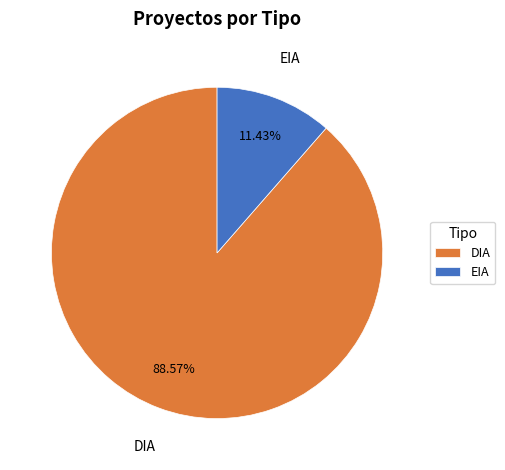

The EIA slice represents 11% of the pie. True or false?

True